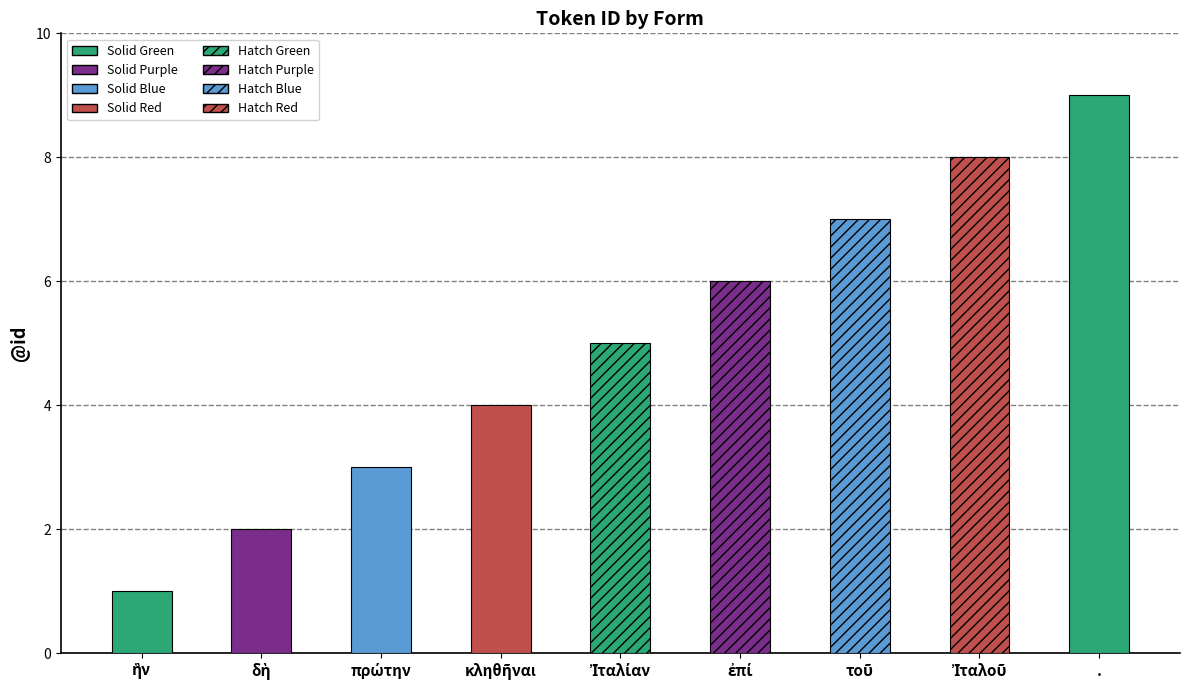

Read the value at ..

9